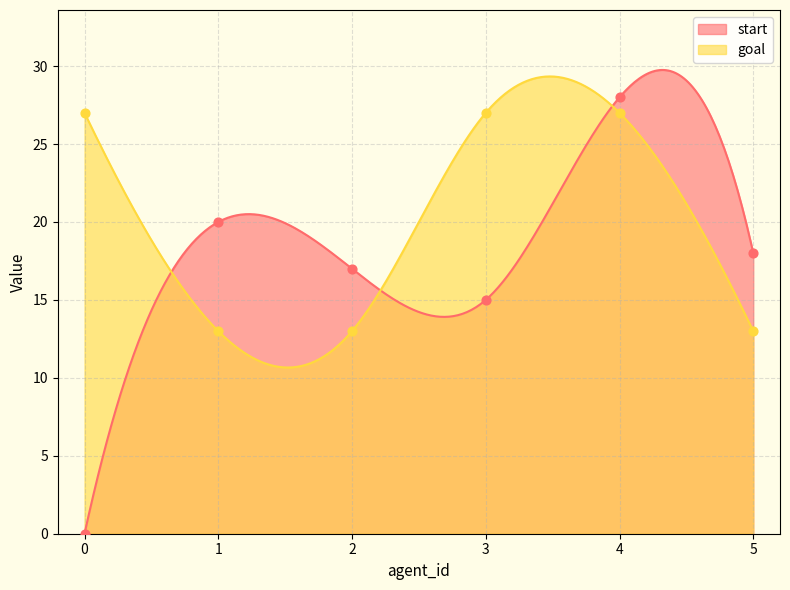

Which series has the largest total across all categories?

goal